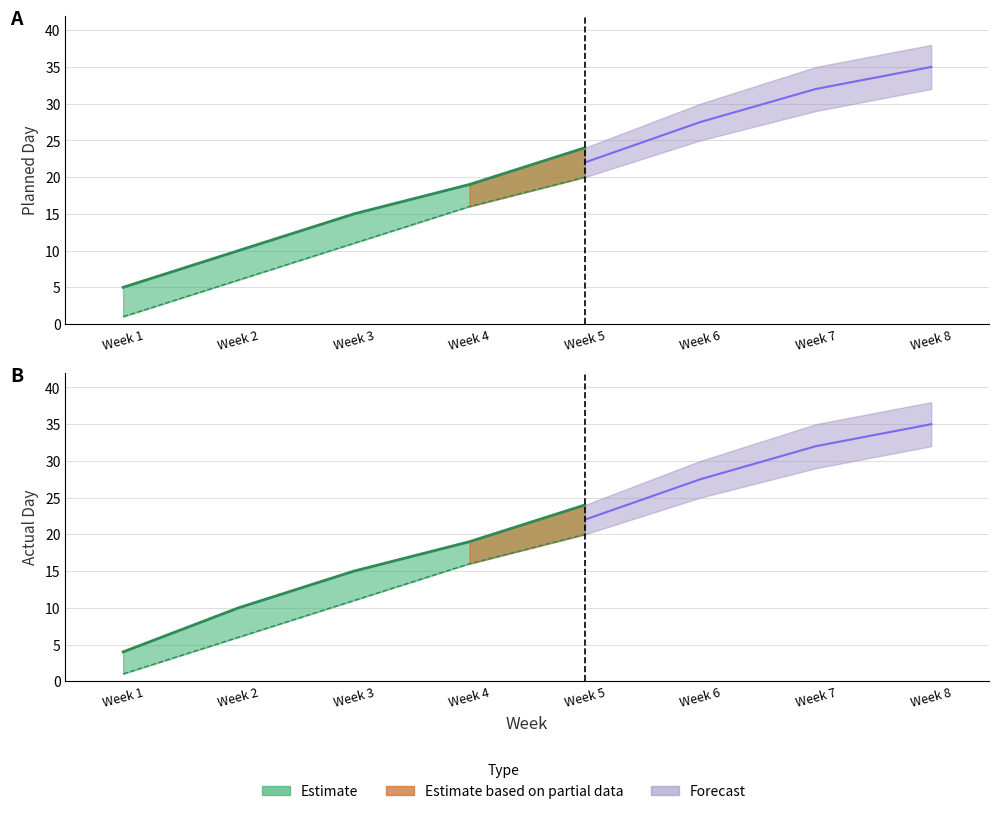

True or false: Planned Day and Week intersect in this chart.

False